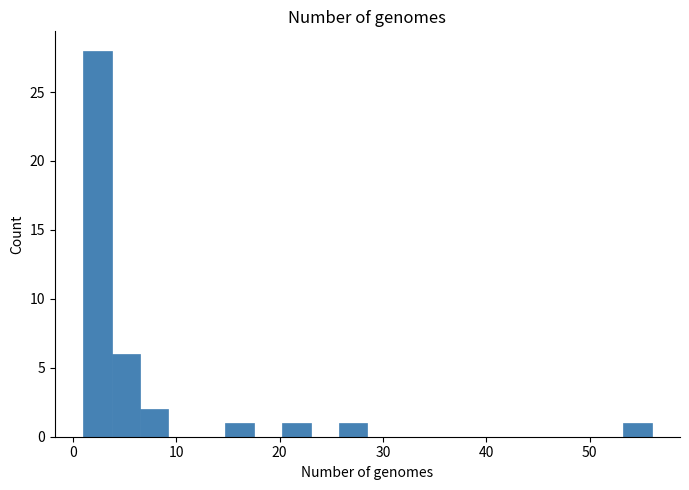

Read against the x-axis, roughly where is the centre of the tallest bar?

2